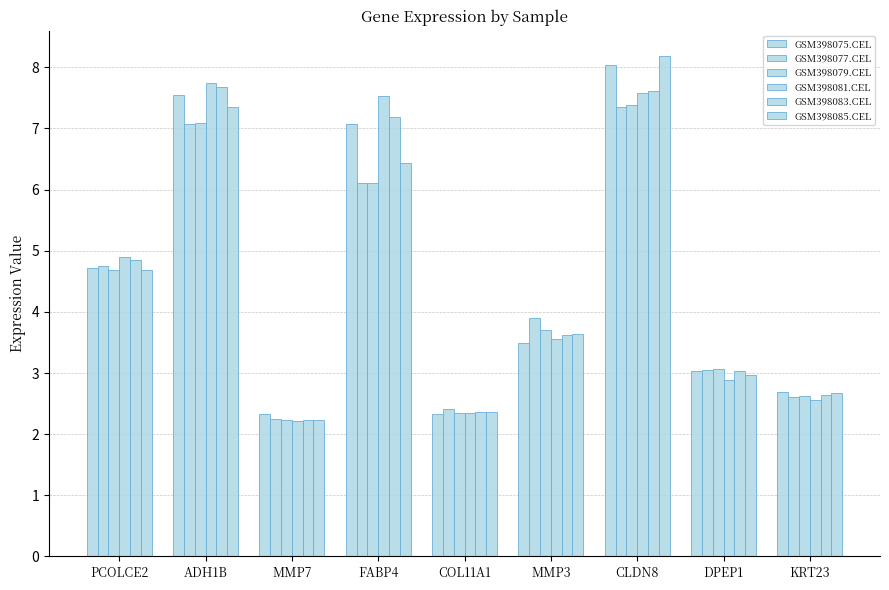

What position from the right is KRT23?

1